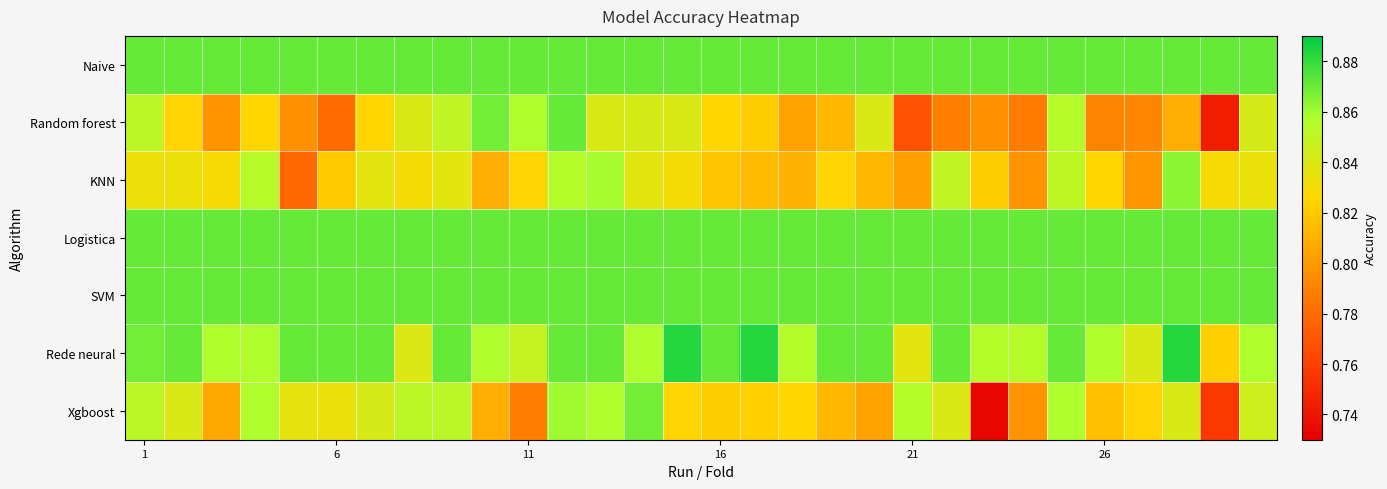

Reading left to right, list all the values displayed in this chart.

Naive: 0.9	0.9	0.9	0.9	0.9	0.9	0.9	0.9	0.9	0.9	0.9	0.9	0.9	0.9	0.9	0.9	0.9	0.9	0.9	0.9	0.9	0.9	0.9	0.9	0.9	0.9	0.9	0.9	0.9	0.9
Random forest: 0.9	0.8	0.8	0.8	0.8	0.8	0.8	0.8	0.9	0.9	0.9	0.9	0.8	0.8	0.8	0.8	0.8	0.8	0.8	0.8	0.8	0.8	0.8	0.8	0.9	0.8	0.8	0.8	0.7	0.8
KNN: 0.8	0.8	0.8	0.9	0.8	0.8	0.8	0.8	0.8	0.8	0.8	0.9	0.9	0.8	0.8	0.8	0.8	0.8	0.8	0.8	0.8	0.8	0.8	0.8	0.9	0.8	0.8	0.9	0.8	0.8
Logistica: 0.9	0.9	0.9	0.9	0.9	0.9	0.9	0.9	0.9	0.9	0.9	0.9	0.9	0.9	0.9	0.9	0.9	0.9	0.9	0.9	0.9	0.9	0.9	0.9	0.9	0.9	0.9	0.9	0.9	0.9
SVM: 0.9	0.9	0.9	0.9	0.9	0.9	0.9	0.9	0.9	0.9	0.9	0.9	0.9	0.9	0.9	0.9	0.9	0.9	0.9	0.9	0.9	0.9	0.9	0.9	0.9	0.9	0.9	0.9	0.9	0.9
Rede neural: 0.9	0.9	0.9	0.9	0.9	0.9	0.9	0.8	0.9	0.9	0.8	0.9	0.9	0.9	0.9	0.9	0.9	0.9	0.9	0.9	0.8	0.9	0.9	0.9	0.9	0.9	0.8	0.9	0.8	0.9
Xgboost: 0.9	0.8	0.8	0.9	0.8	0.8	0.8	0.9	0.9	0.8	0.8	0.9	0.9	0.9	0.8	0.8	0.8	0.8	0.8	0.8	0.9	0.8	0.7	0.8	0.9	0.8	0.8	0.8	0.8	0.8